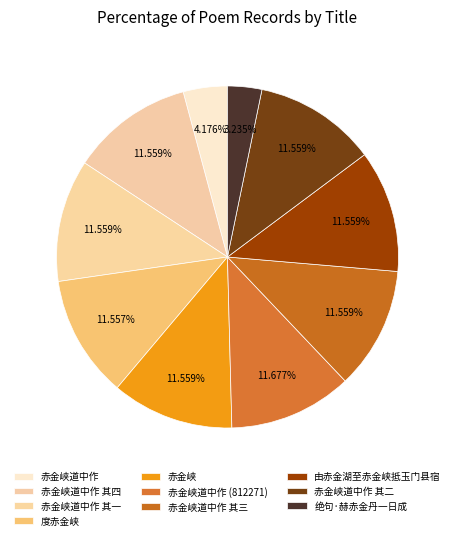

To the nearest percent, what is the difference between the 赤金峡道中作 其三 and 绝句·赫赤金丹一日成 slice percentages?

8%